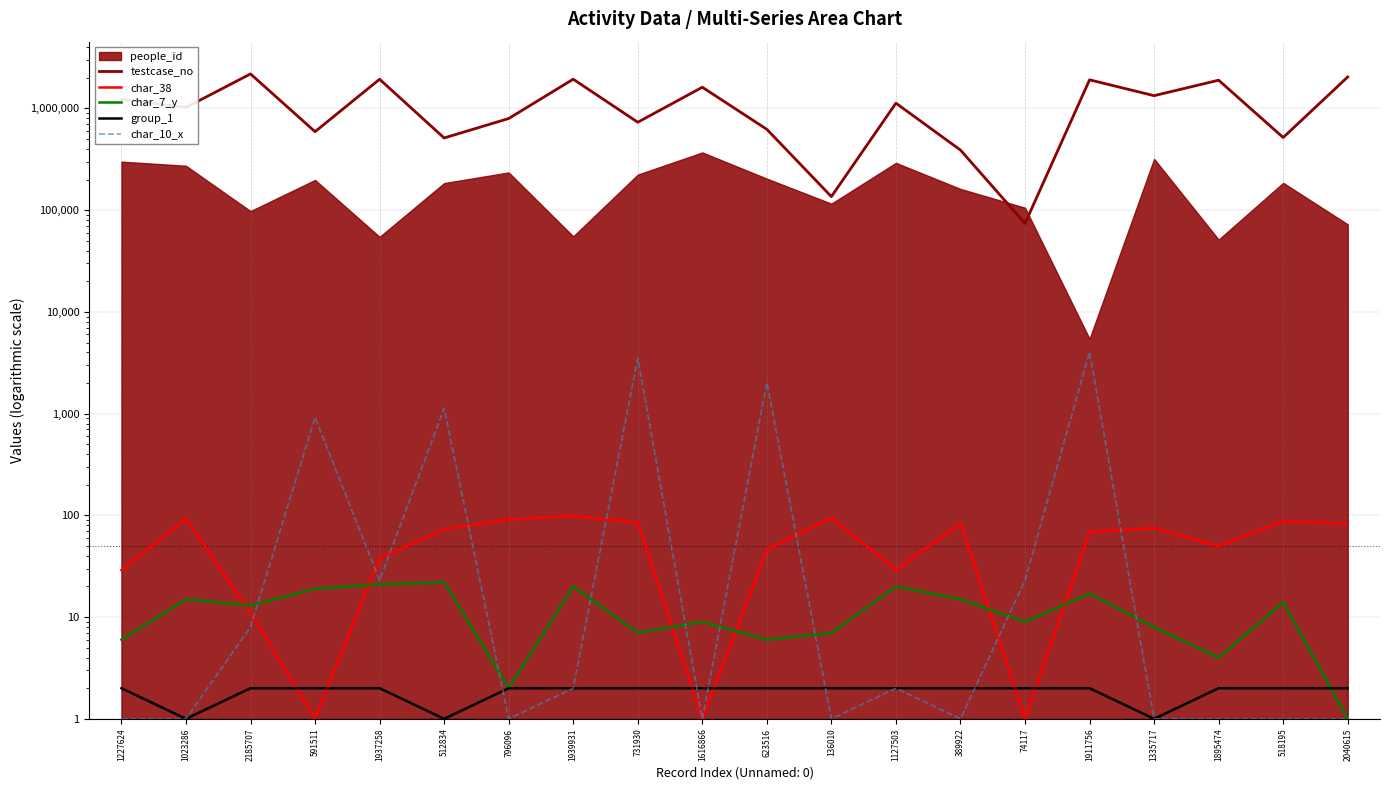

Does the chart display data point markers on the line(s)?

No